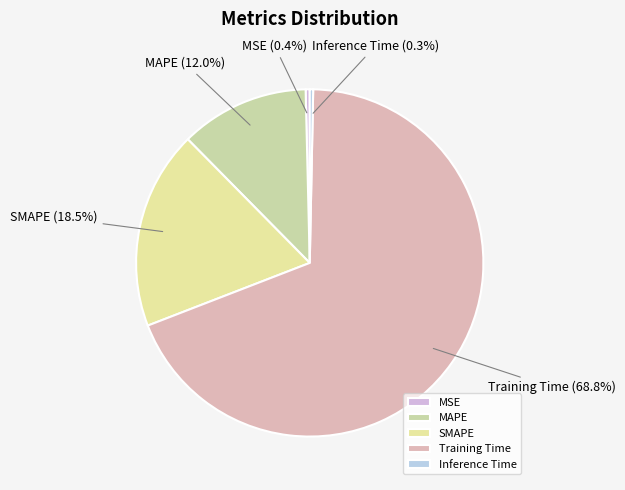

To the nearest percent, what is the combined percentage of Training Time and SMAPE?

87%